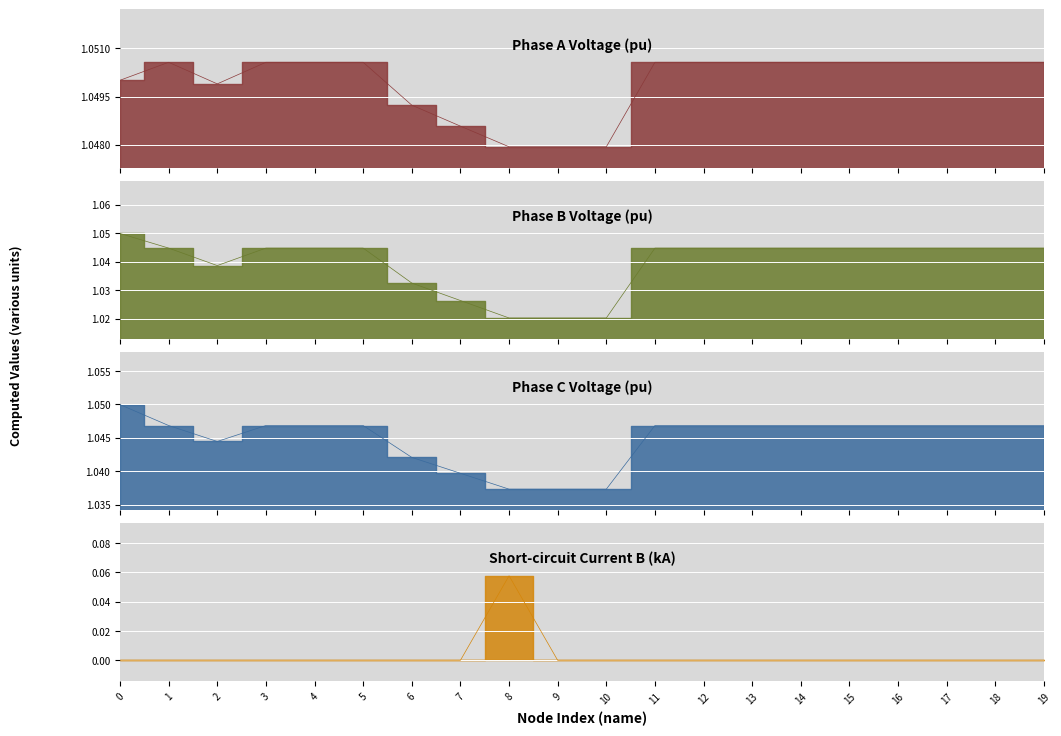

Reading left to right, extract all data points from this chart.

pf_vm_a_pu: 1.1	1.1	1.0	1.1	1.1	1.1	1.0	1.0	1.0	1.0	1.0	1.1	1.1	1.1	1.1	1.1	1.1	1.1	1.1	1.1
pf_vm_b_pu: 1.0	1.0	1.0	1.0	1.0	1.0	1.0	1.0	1.0	1.0	1.0	1.0	1.0	1.0	1.0	1.0	1.0	1.0	1.0	1.0
pf_vm_c_pu: 1.0	1.0	1.0	1.0	1.0	1.0	1.0	1.0	1.0	1.0	1.0	1.0	1.0	1.0	1.0	1.0	1.0	1.0	1.0	1.0
pf_ikss_b_ka: 0.0	0.0	0.0	0.0	0.0	0.0	0.0	0.0	0.1	0.0	0.0	0.0	0.0	0.0	0.0	0.0	0.0	0.0	0.0	0.0